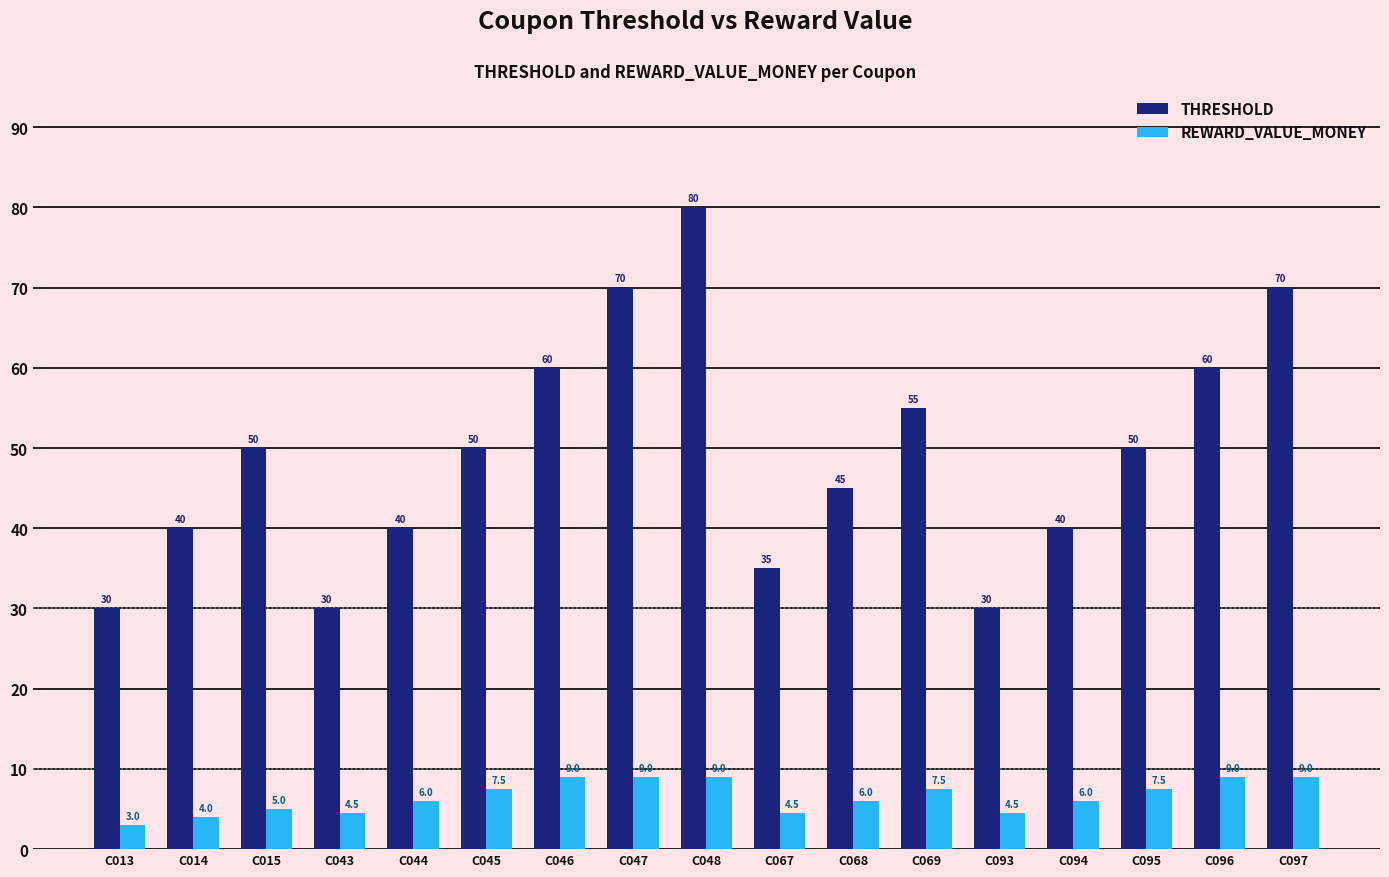

Which series has the largest total across all categories?

THRESHOLD